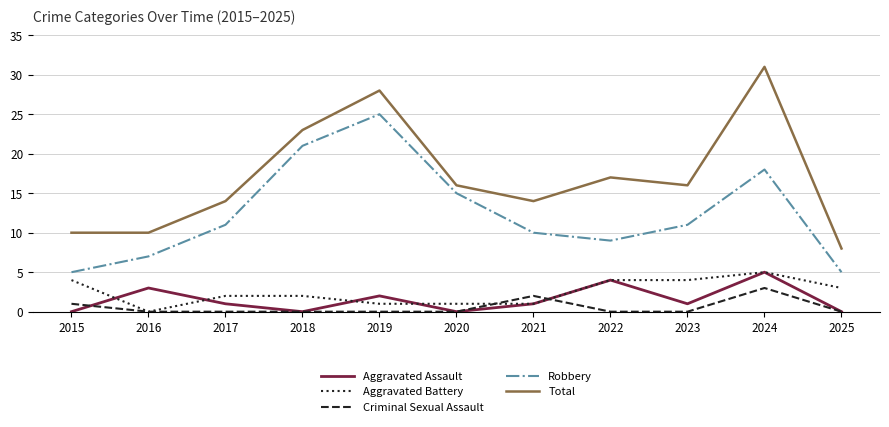

Which category has the highest value in the Aggravated Assault series?

2024